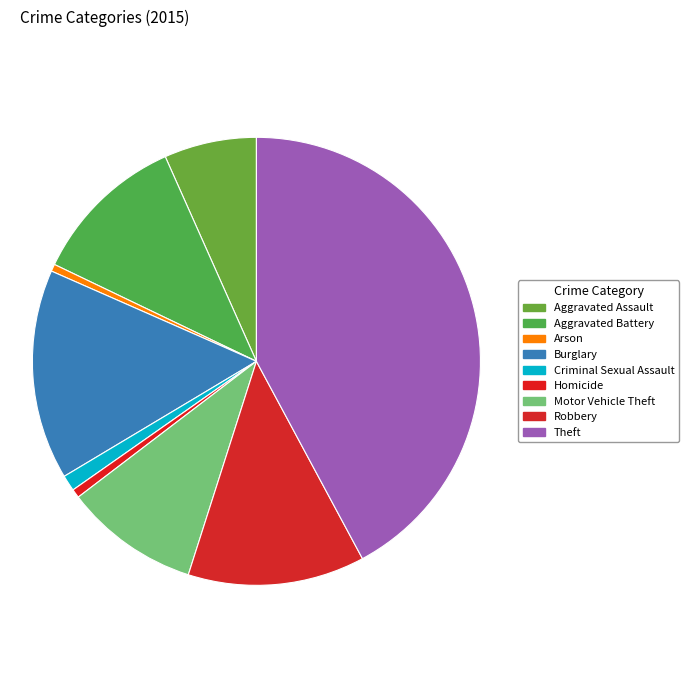

To the nearest percent, what is the difference between the largest and smallest slice percentages?

42%